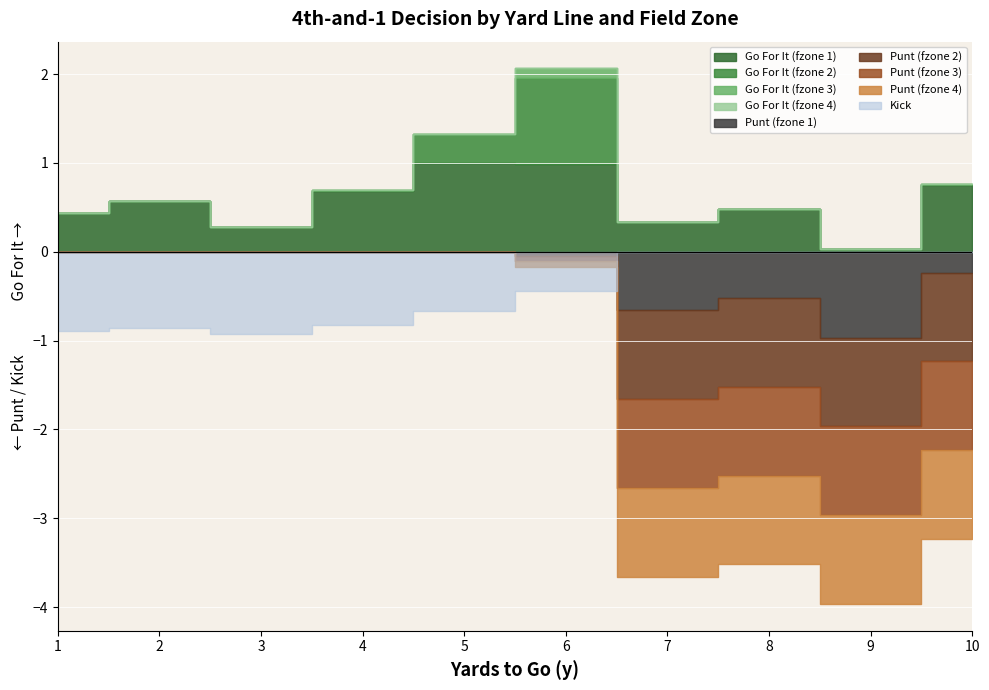

True or false: punt has a value of 0.0 at 1.

True